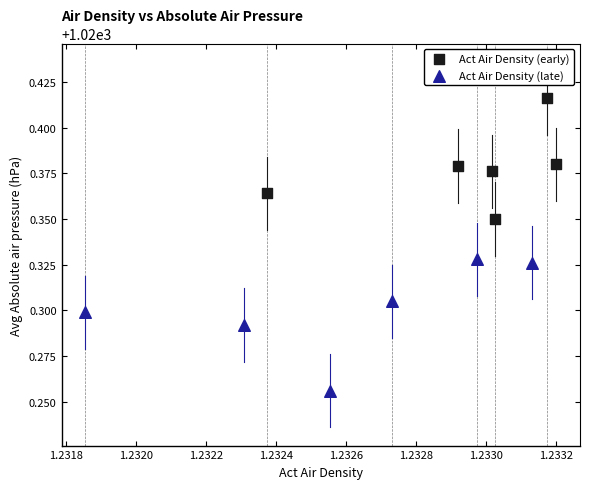

Which series contains the highest Y value?

Act Air Density (early)